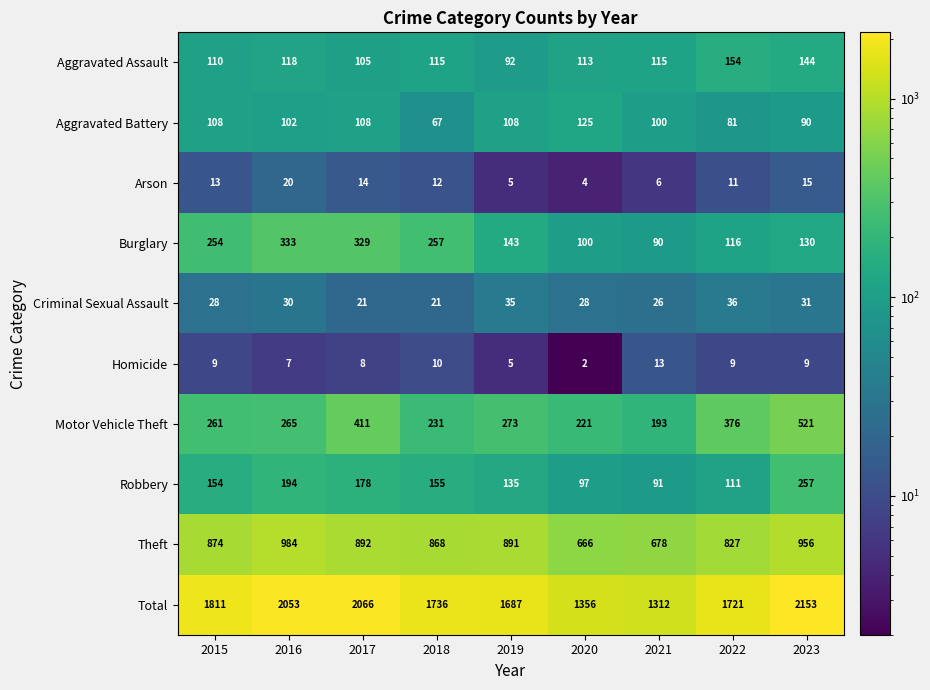

At which category is the sum across all series the highest?

2023